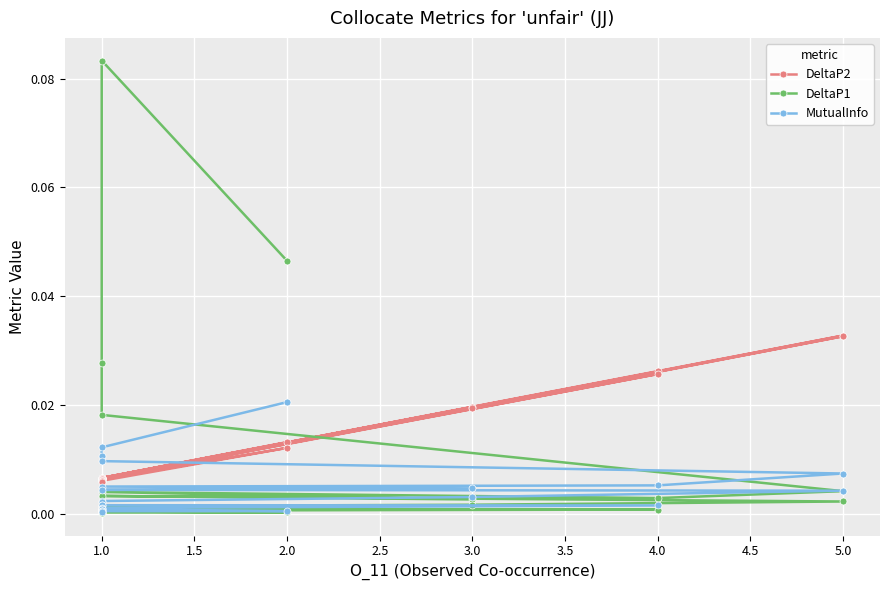

What are all the series names shown in the legend?

DeltaP2, DeltaP1, MutualInfo